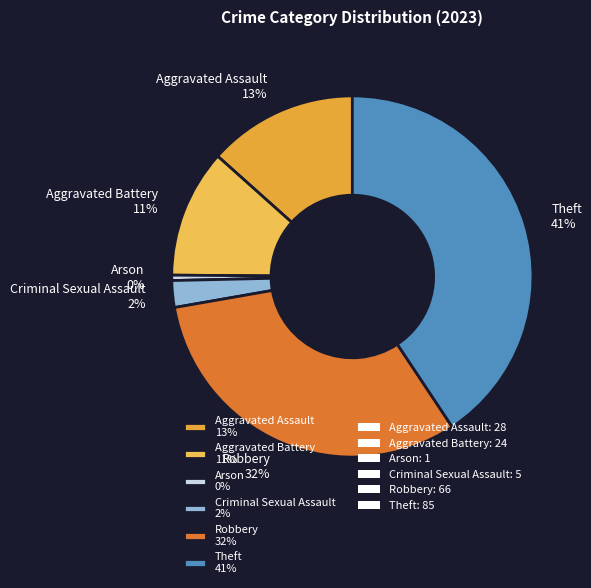

What is the largest slice in the pie chart?

Theft 41%